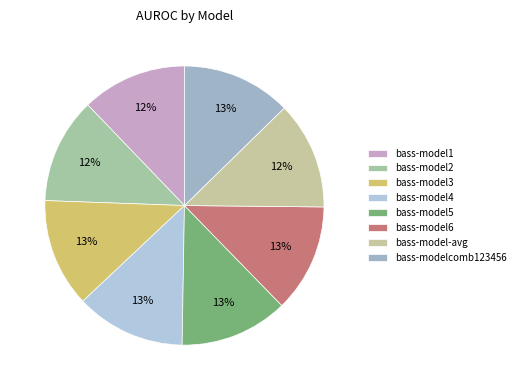

Rank the categories by value from highest to lowest.

bass-model4, bass-modelcomb123456, bass-model3, bass-model5, bass-model6, bass-model-avg, bass-model2, bass-model1